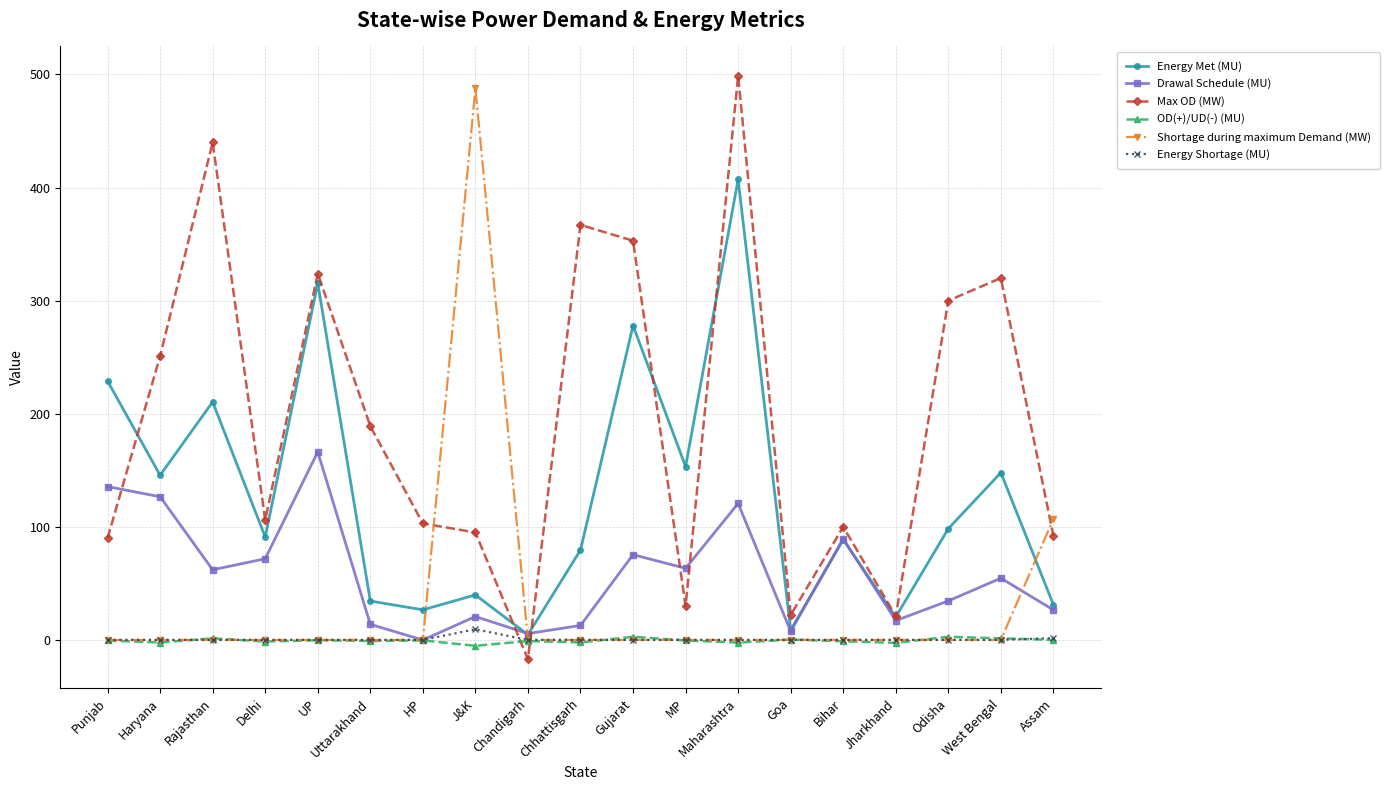

After their last crossing, which series has the higher values: Shortage during maximum Demand (MW) or Max OD (MW)?

Shortage during maximum Demand (MW)